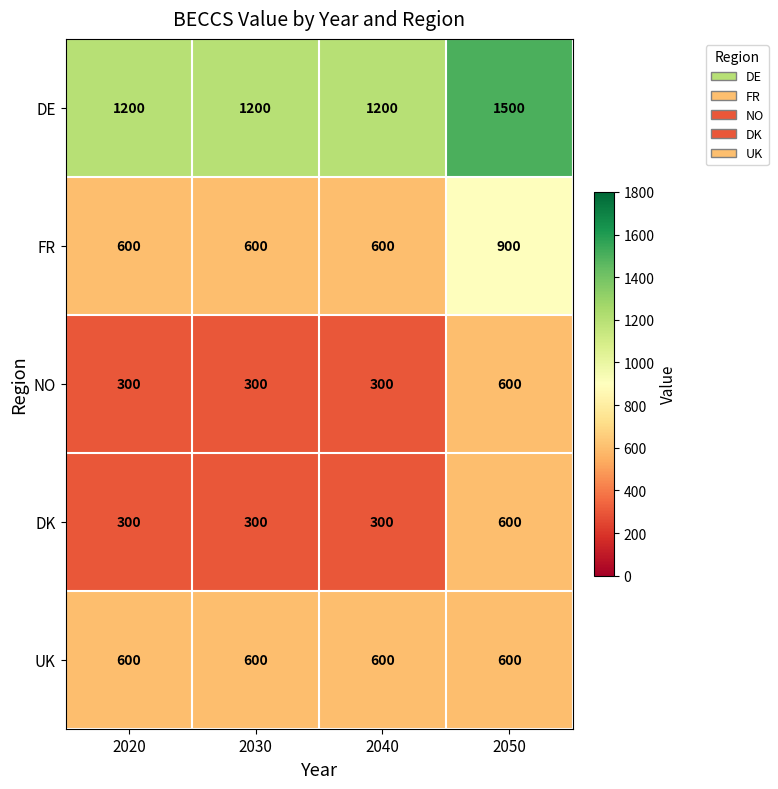

What is the sum of all DK values?

1500